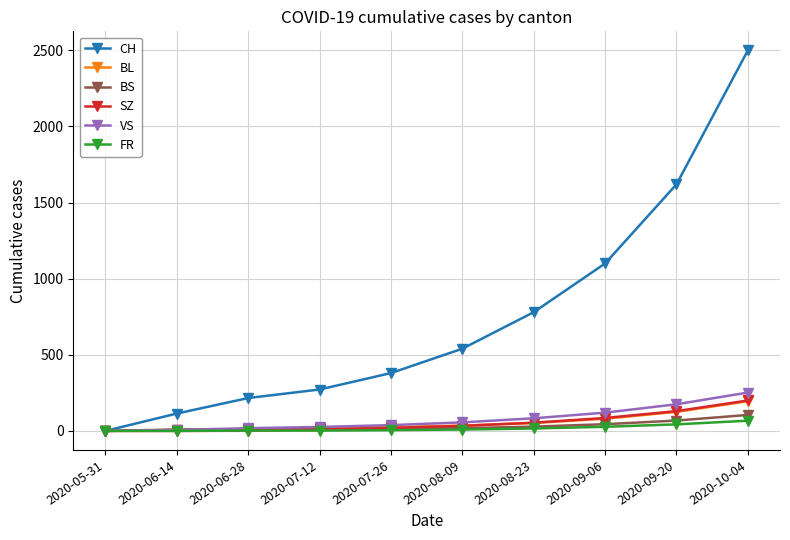

The value of BS at 2020-05-31 is 0. True or false?

True